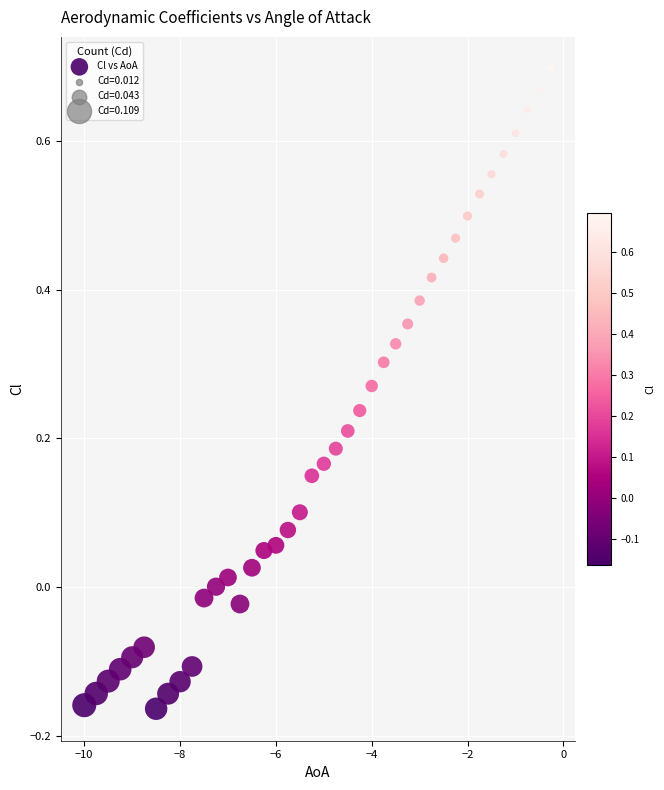

What is the range of Y values (max minus min)?

0.9